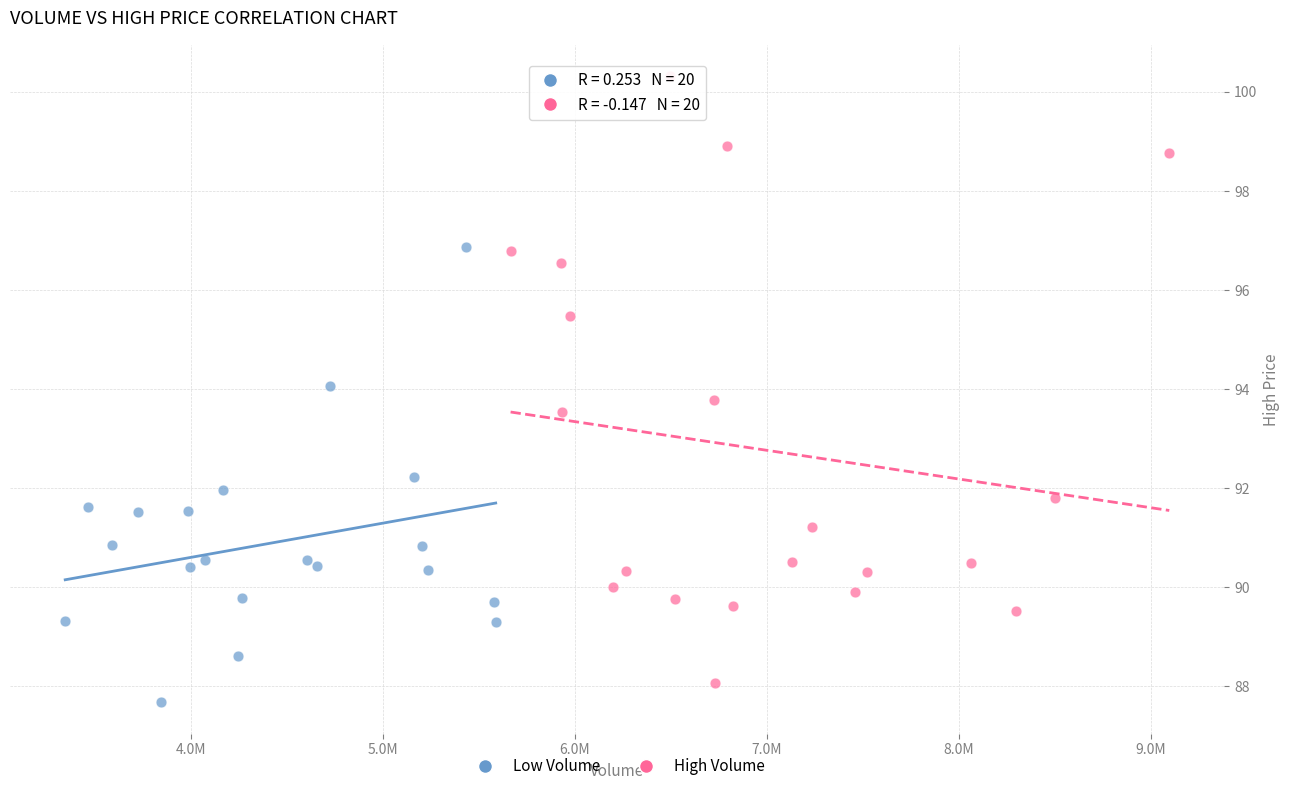

Which series has the largest Y range (max minus min)?

High Volume